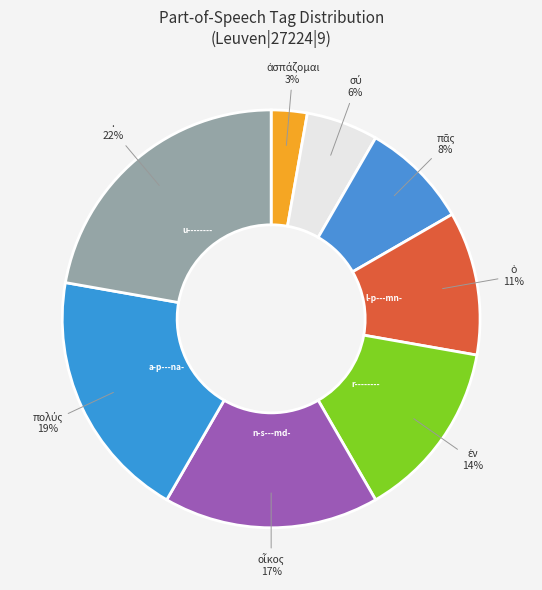

Which slice is the largest?

u--------